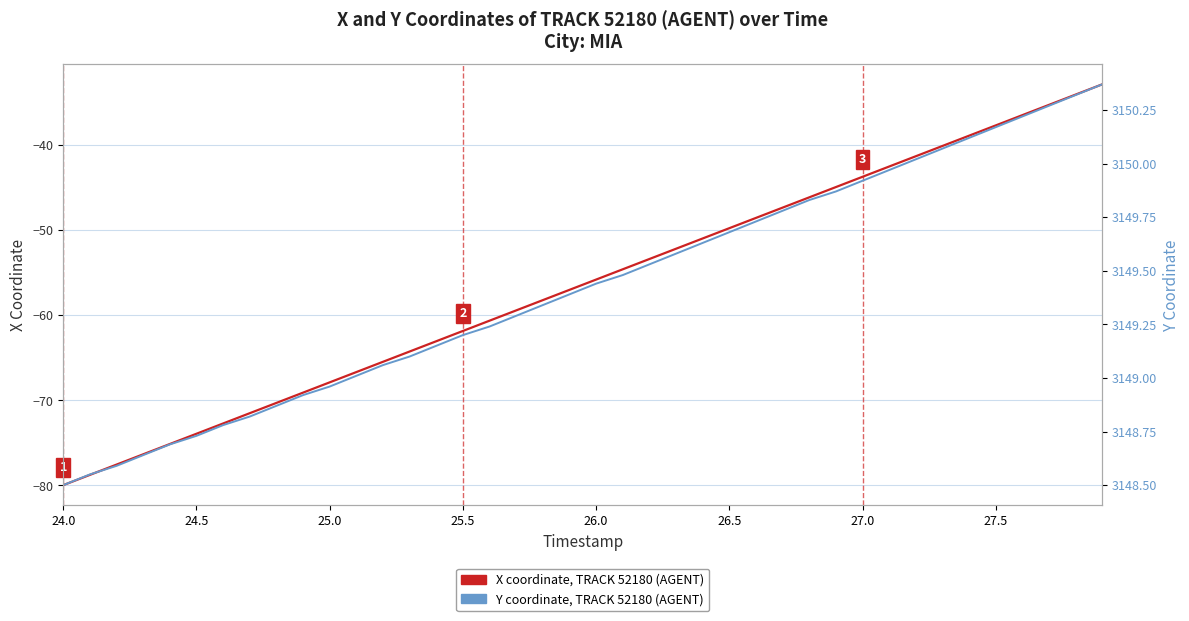

List the series in order of their peak value, lowest first.

X coordinate, TRACK 52180 (AGENT), Y coordinate, TRACK 52180 (AGENT)